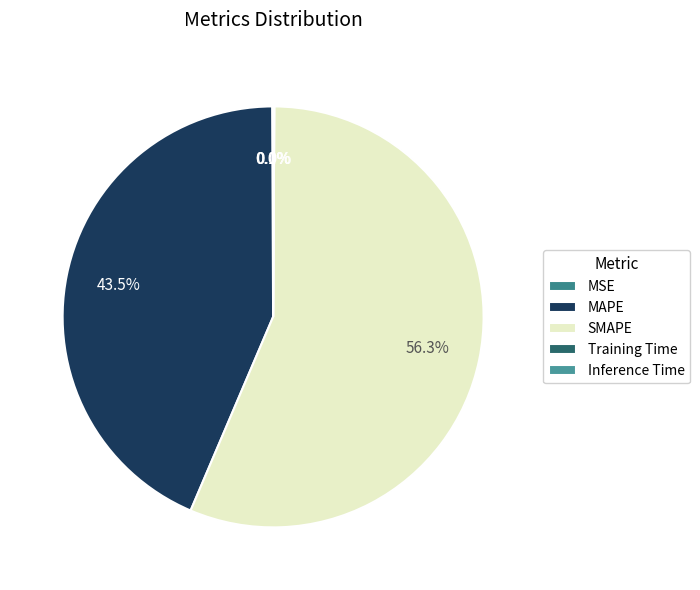

Does SMAPE represent more than half of the total?

Yes